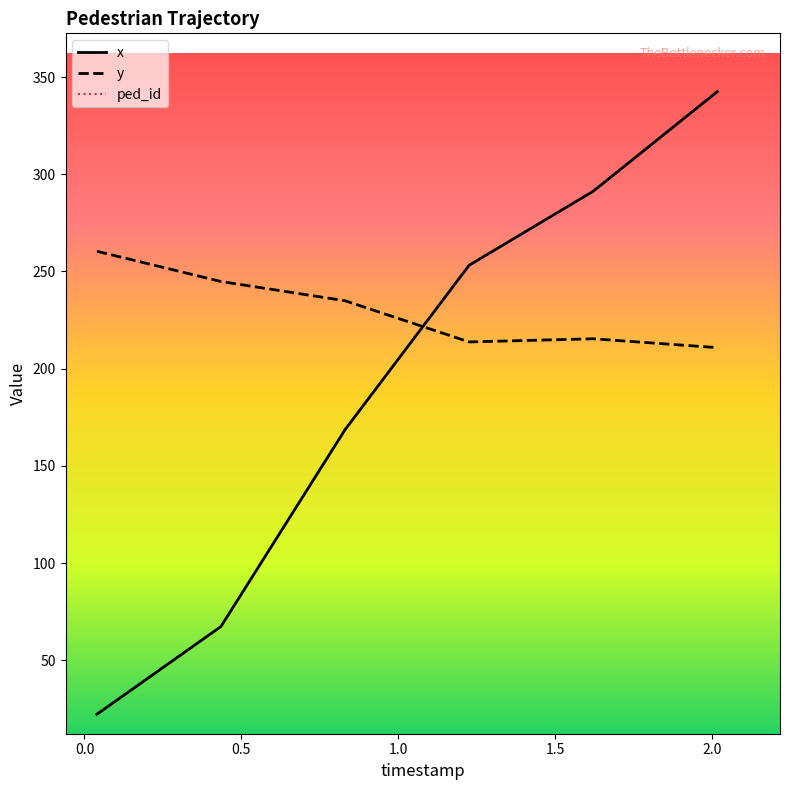

What is the spread (max minus min) of values at 1.2259466666666667?

39.4